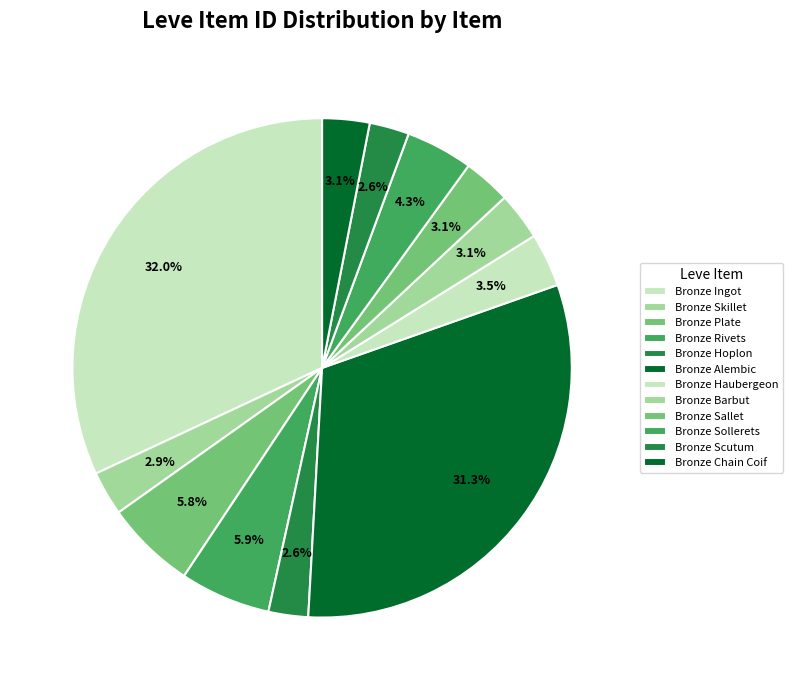

To the nearest percent, what is the combined percentage of Bronze Haubergeon and Bronze Scutum?

6%